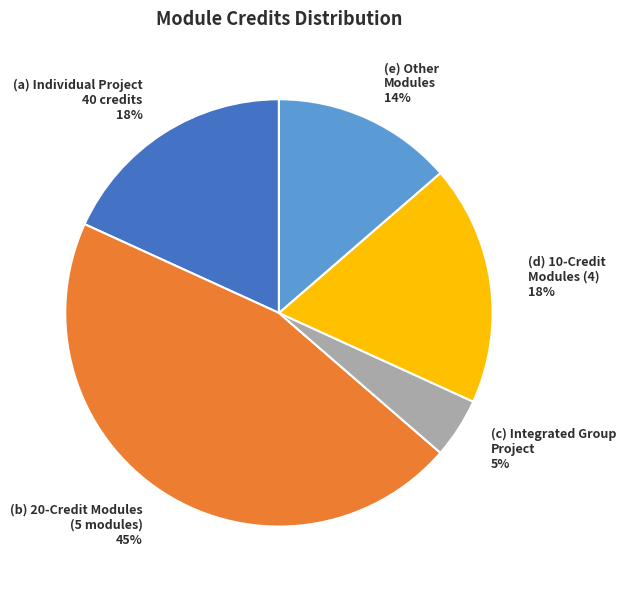

Which category has the smallest portion of the pie?

(c) Integrated Group Project 5%